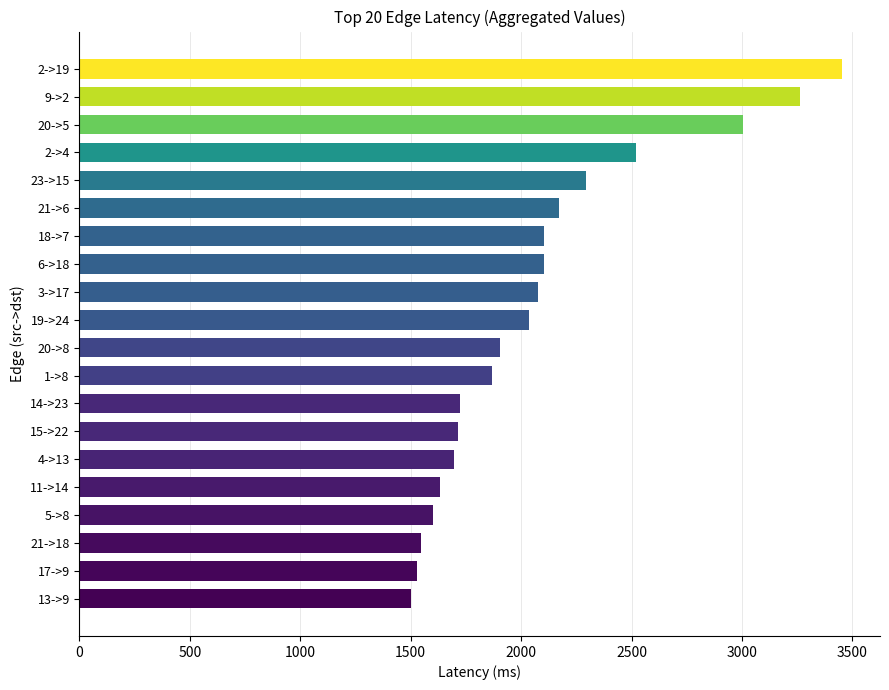

Approximately how many times larger is the value at 4->13 compared to 2->4?

0.7